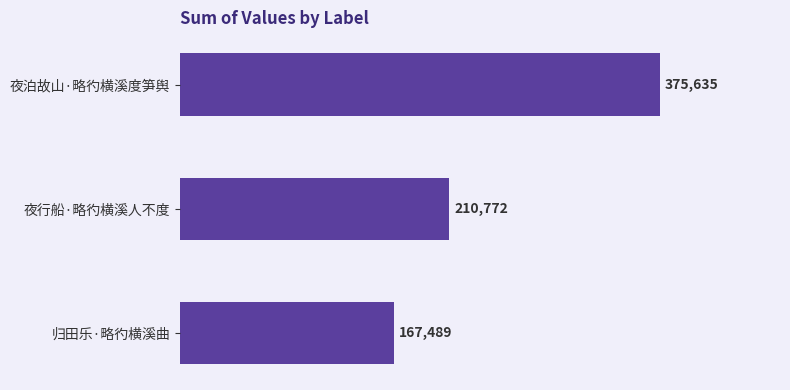

Reading top to bottom, transcribe all the data shown in this chart.

夜泊故山·略彴横溪度笋舆=375635	夜行船·略彴横溪人不度=210772	归田乐·略彴横溪曲=167489